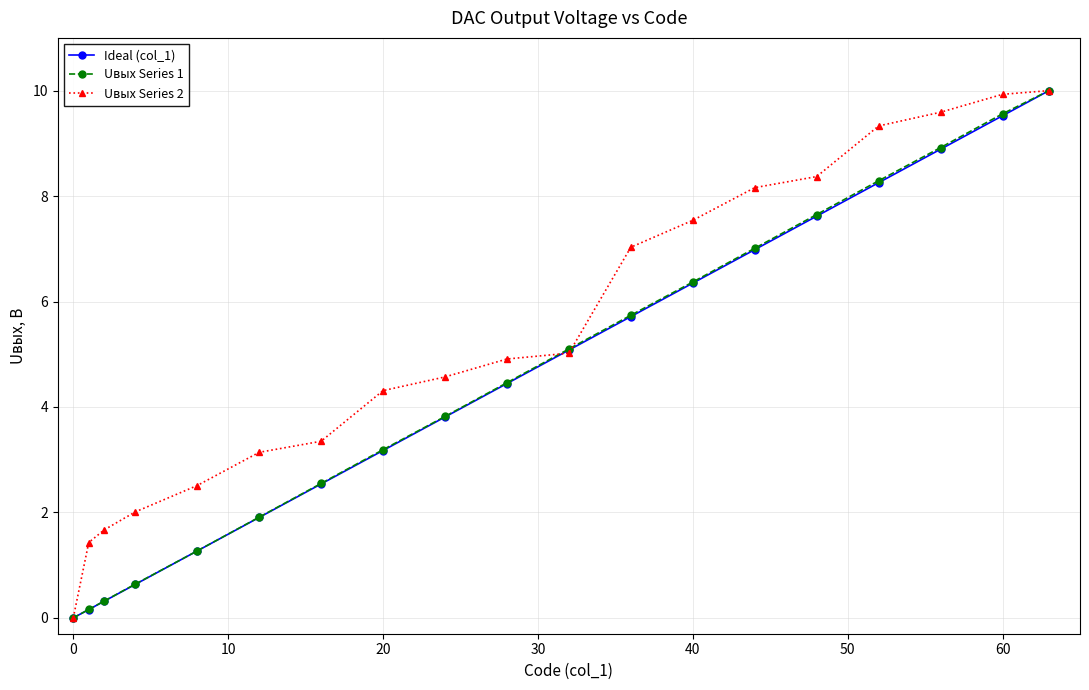

What is the difference between the maximum and minimum values in the Uвых Series 2 series?

10.0